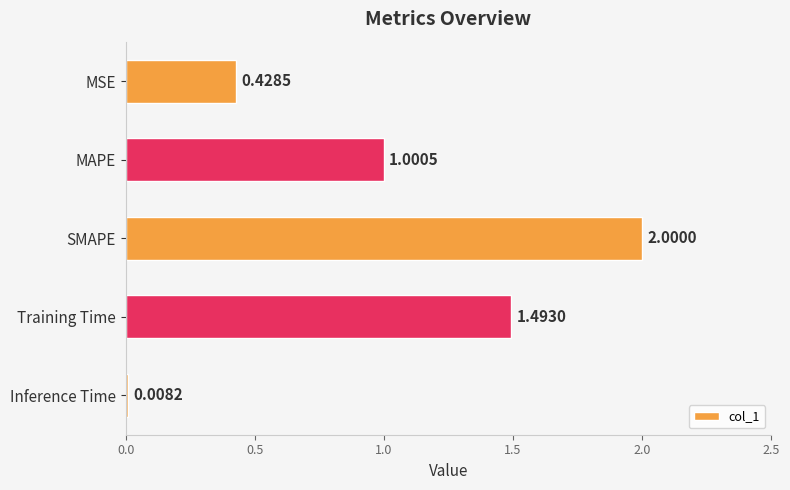

Between MSE and Training Time, which is larger?

Training Time